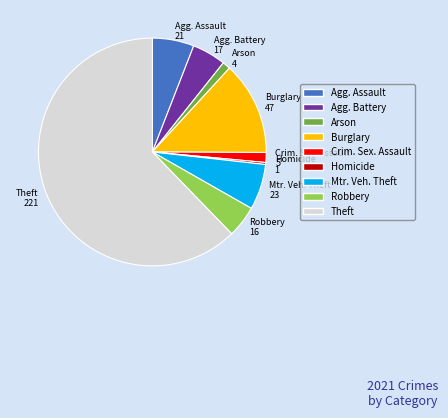

How many segments does this pie chart have?

9